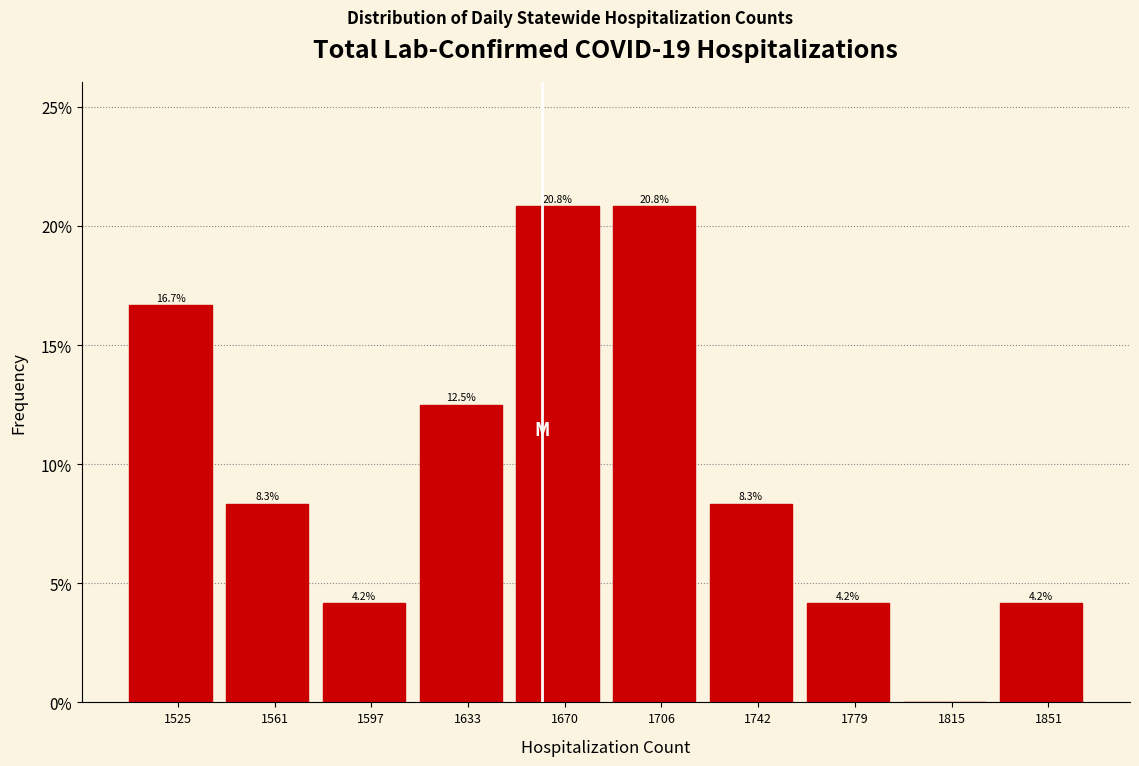

Reading left to right, what are all the values shown in this chart?

1525=16.7	1561=8.3	1597=4.2	1633=12.5	1670=20.8	1706=20.8	1742=8.3	1779=4.2	1815=0.0	1851=4.2